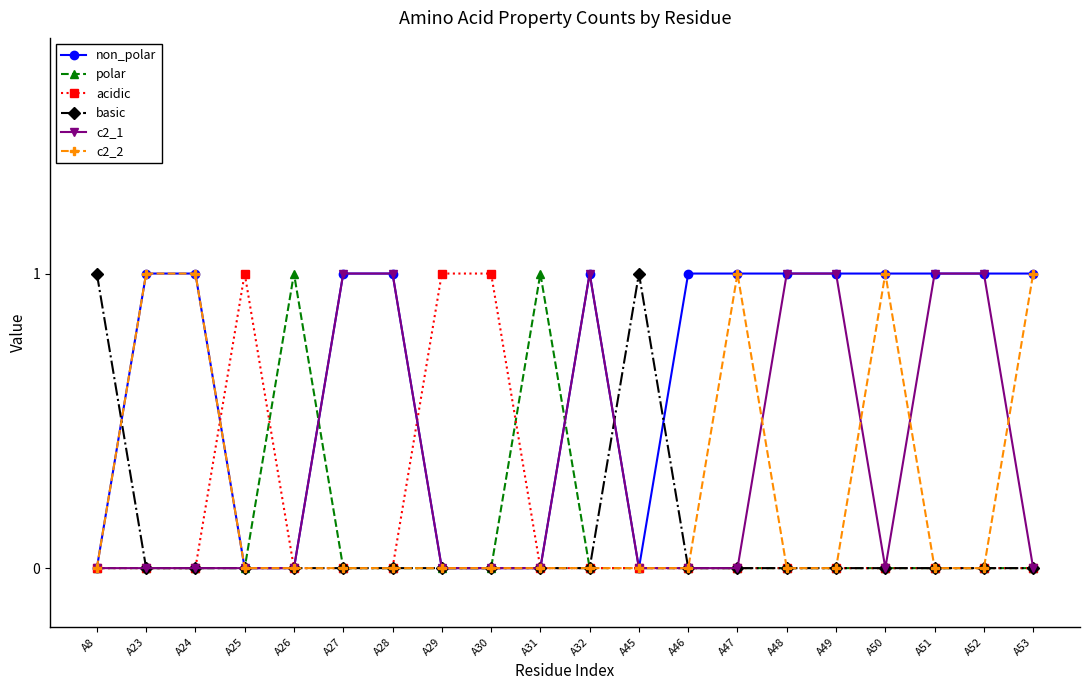

The value of c2_2 at A50 is 1. True or false?

True